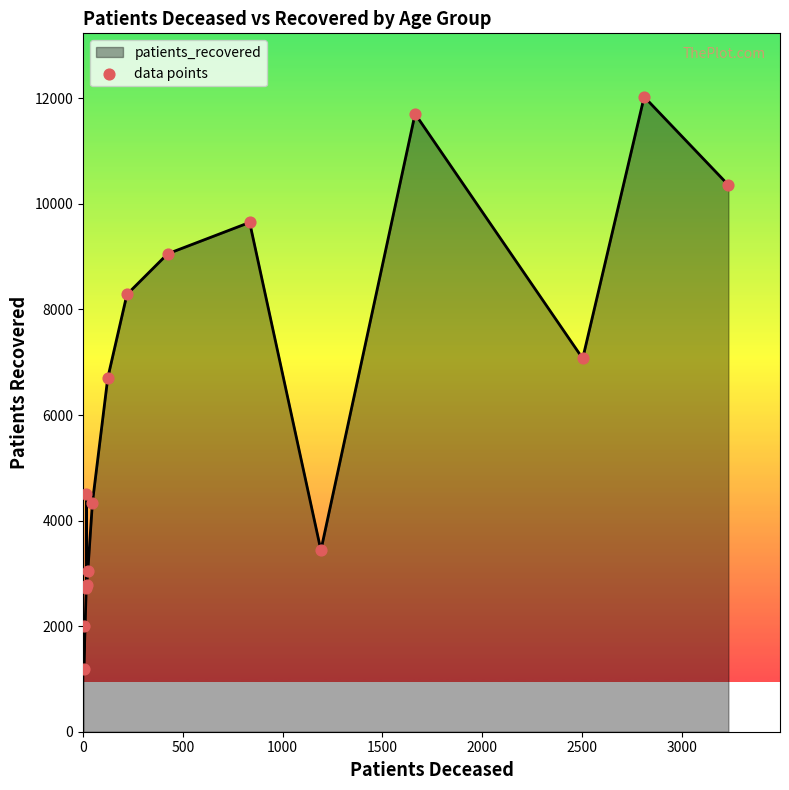

What is the smallest value displayed?

1183